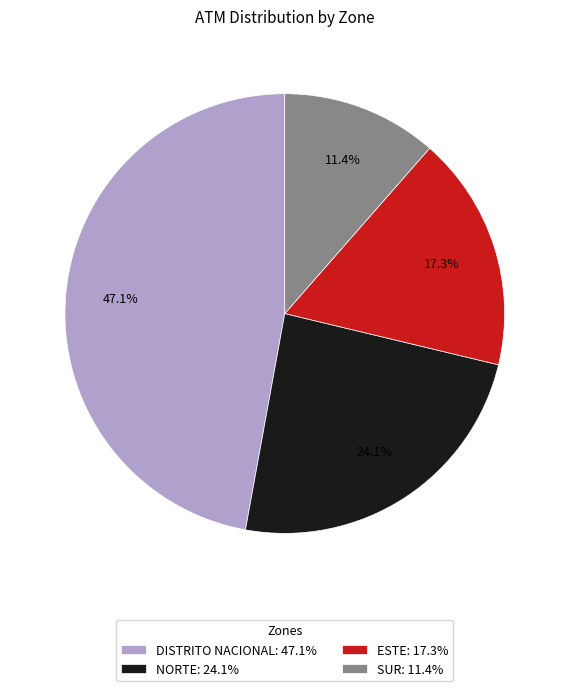

Which has a higher value, DISTRITO NACIONAL or SUR?

DISTRITO NACIONAL